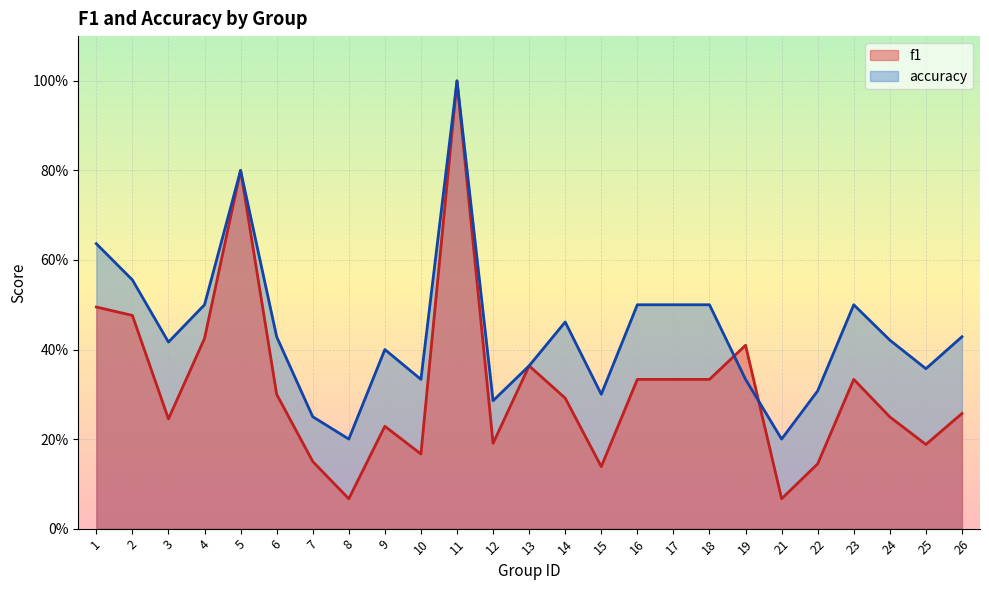

What is the total value across all series at 17?

0.8